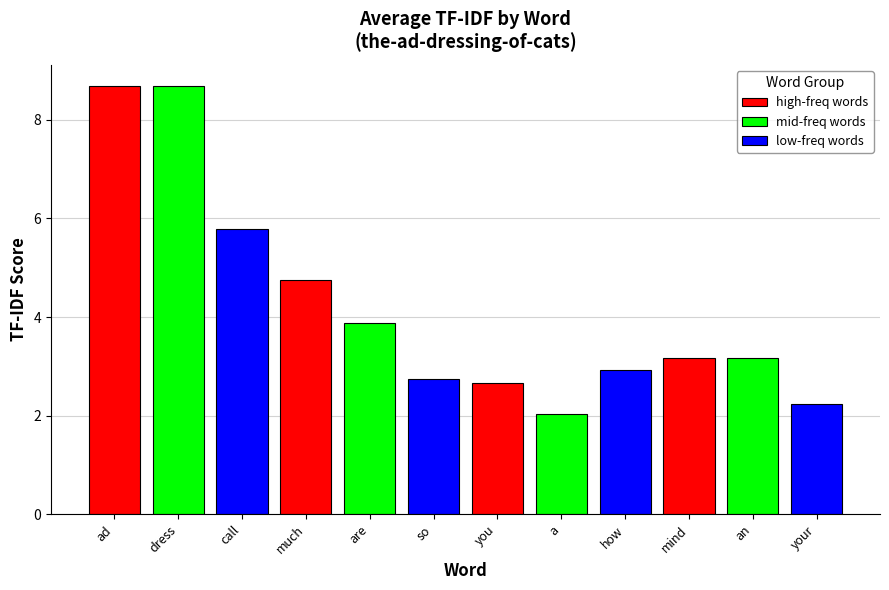

Are the bars horizontal?

No